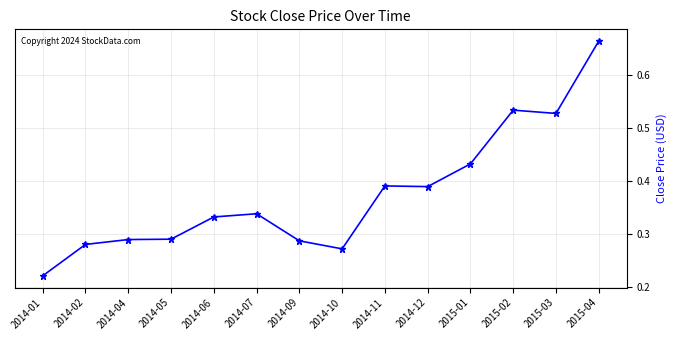

True or false: the data shows 0.4 at 2014-05.

False